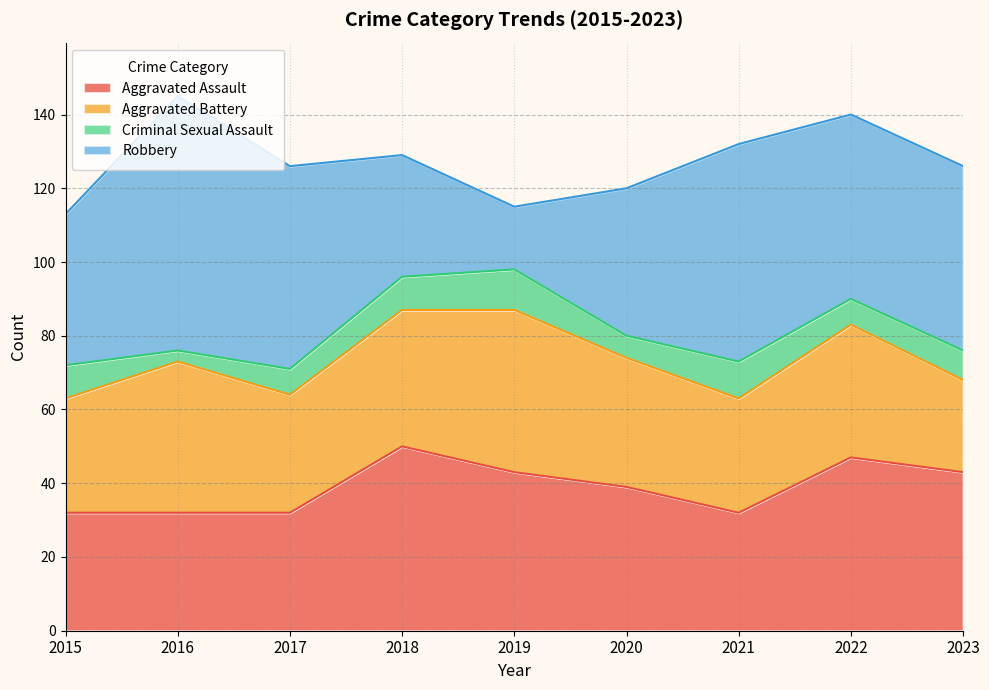

What is the approximate value of Aggravated Assault at 2015, to the nearest 5?

30